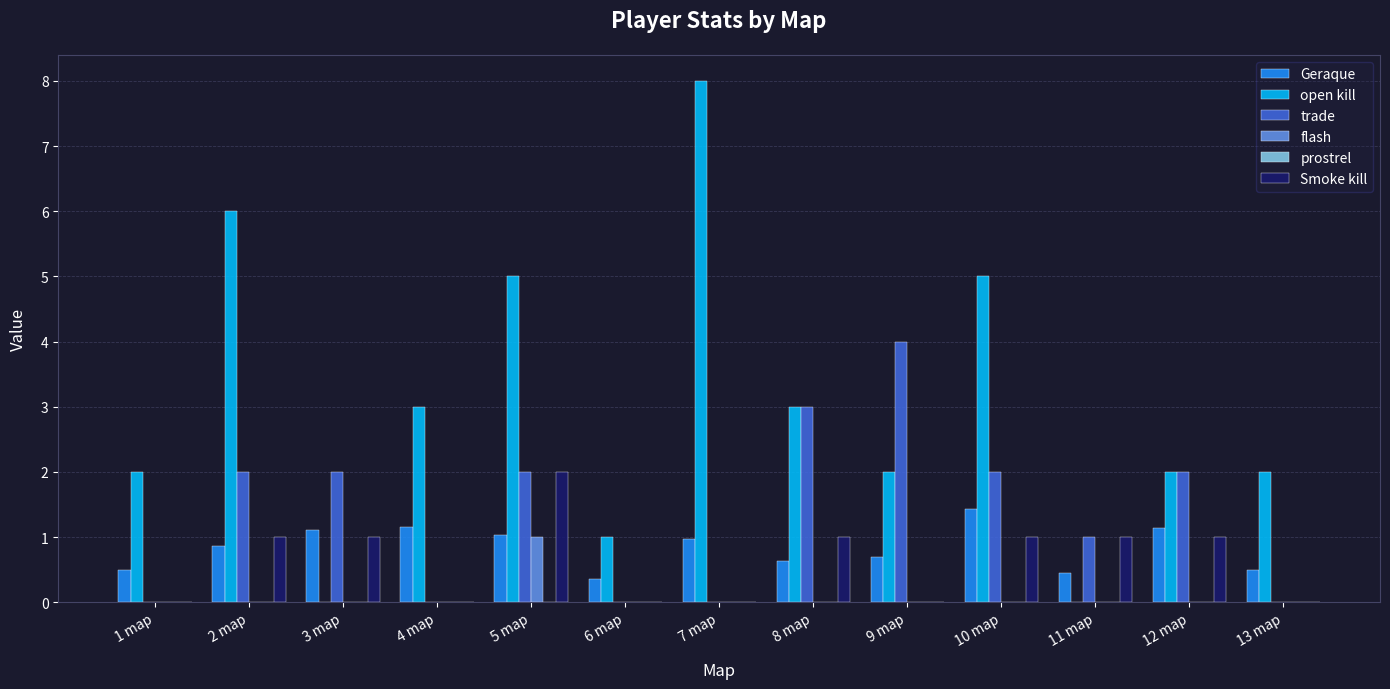

Which series has the largest range (max minus min)?

open kill